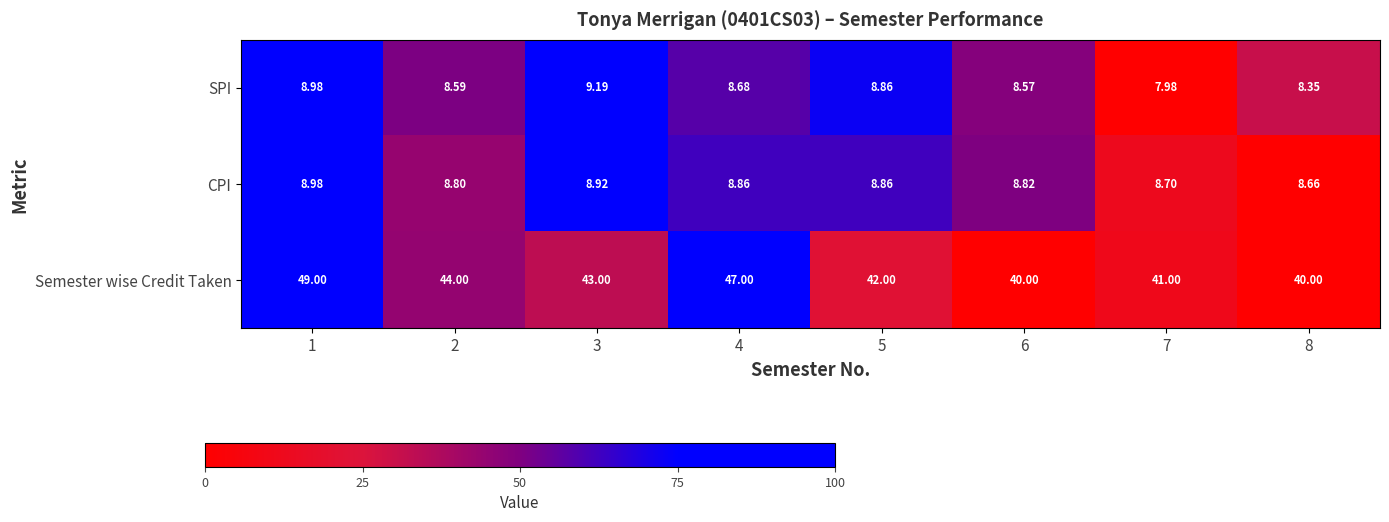

Between 4 and 7, which series saw the biggest shift?

Semester wise Credit Taken